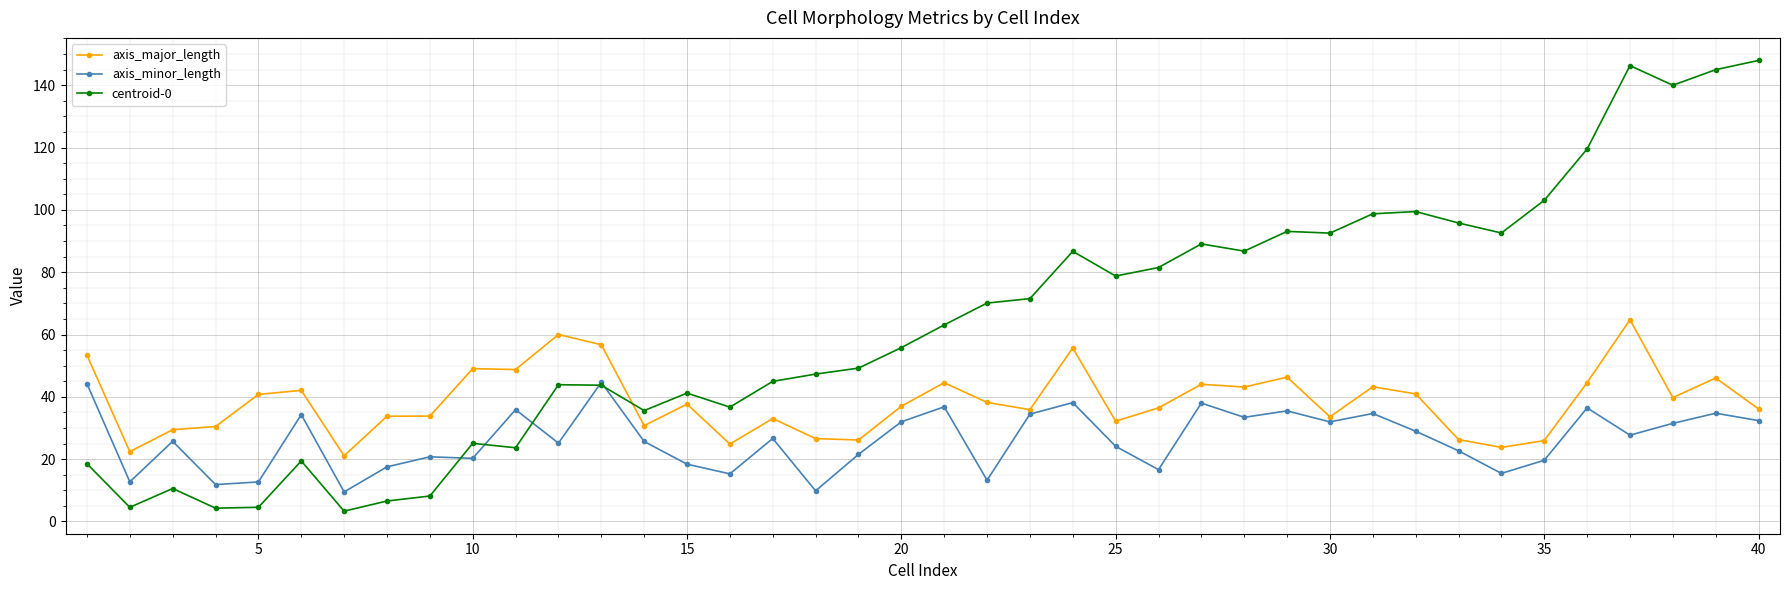

List the series in order of their overall mean, highest first.

centroid-0, axis_major_length, axis_minor_length